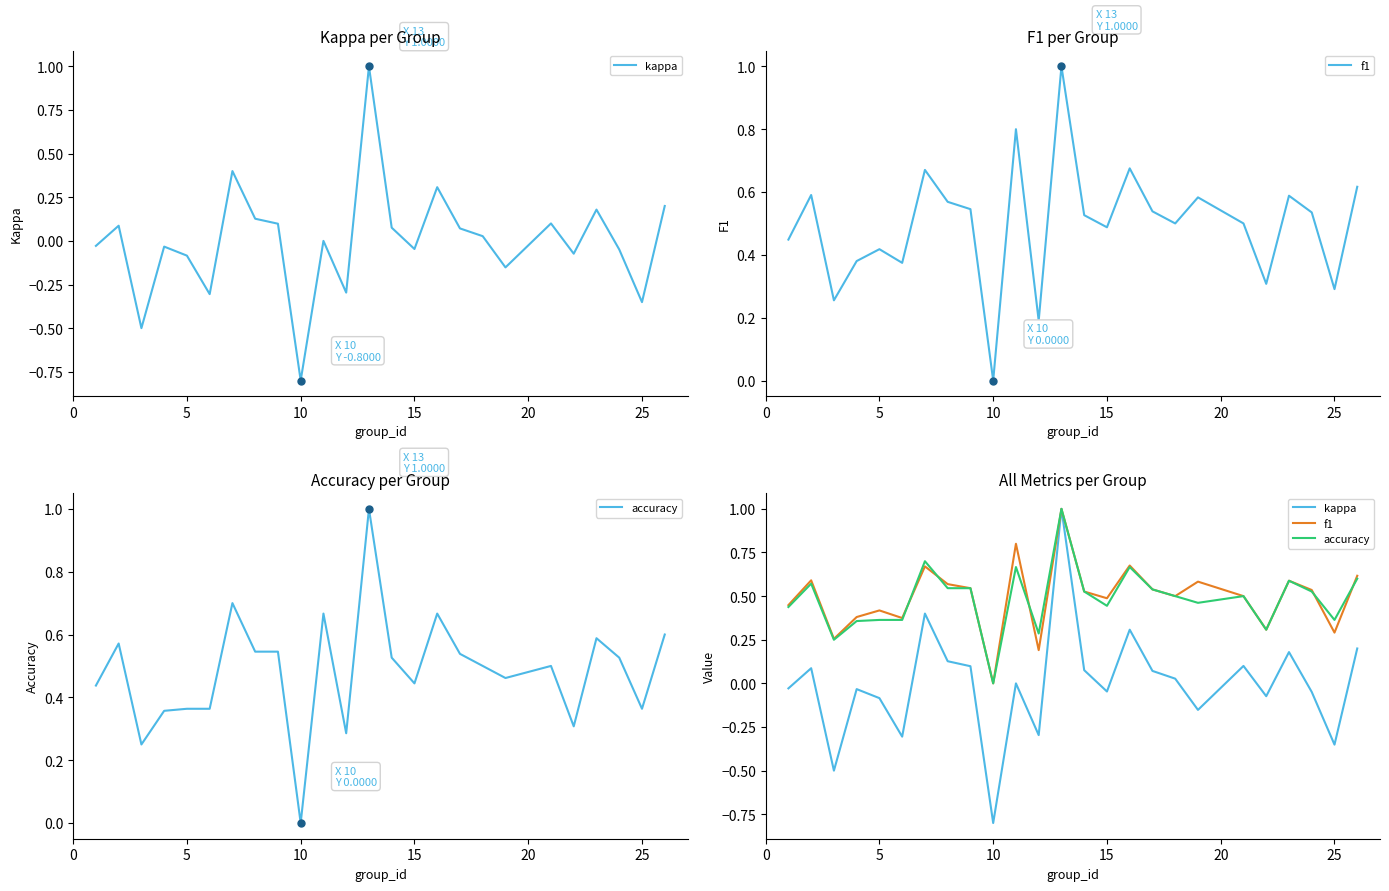

What is the difference between the accuracy values at 10 and 20?

0.4